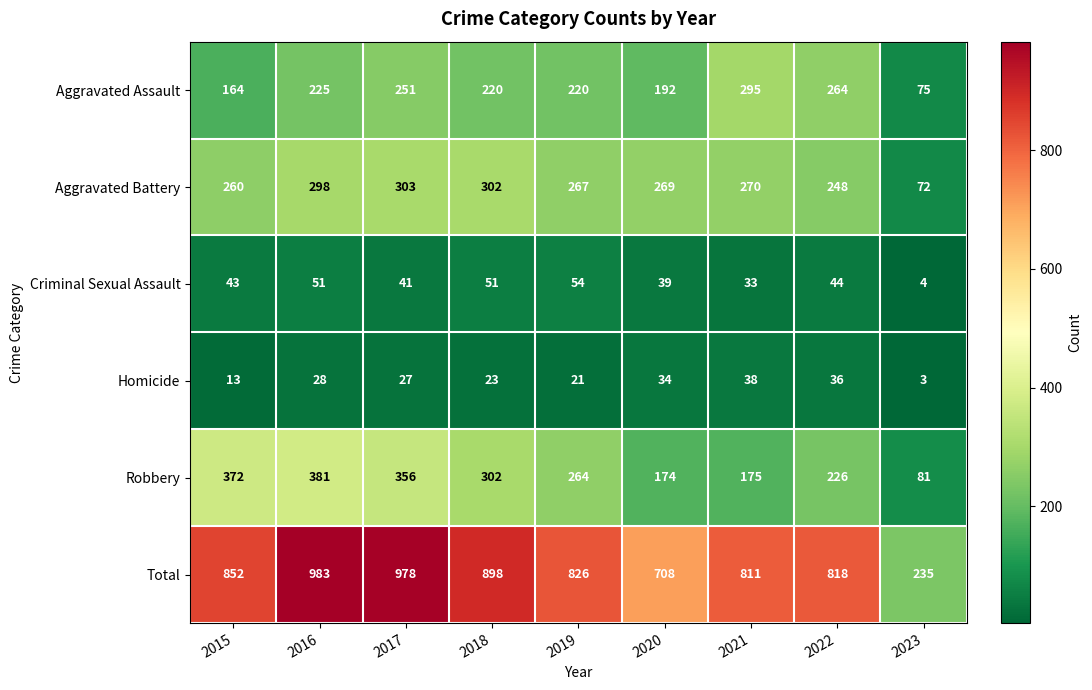

Rank the series at 2015 from highest to lowest value.

Total, Robbery, Aggravated Battery, Aggravated Assault, Criminal Sexual Assault, Homicide